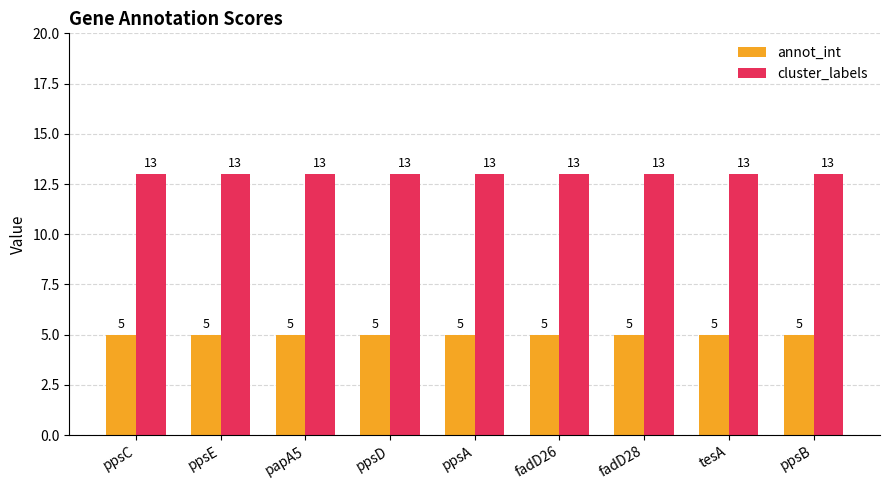

Which series has the largest total across all categories?

cluster_labels